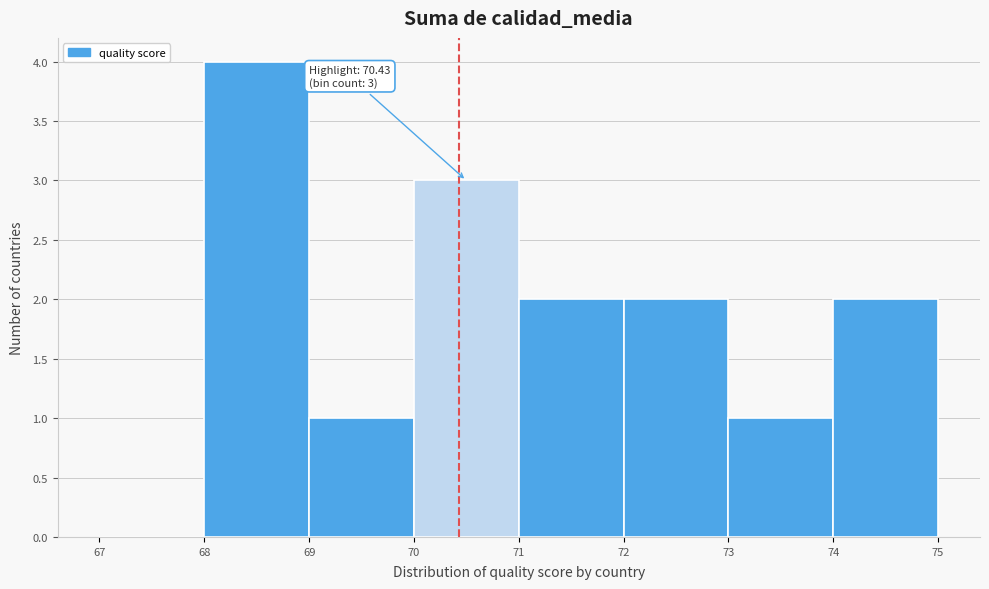

Which range on the x-axis has the tallest bar?

68 to 69